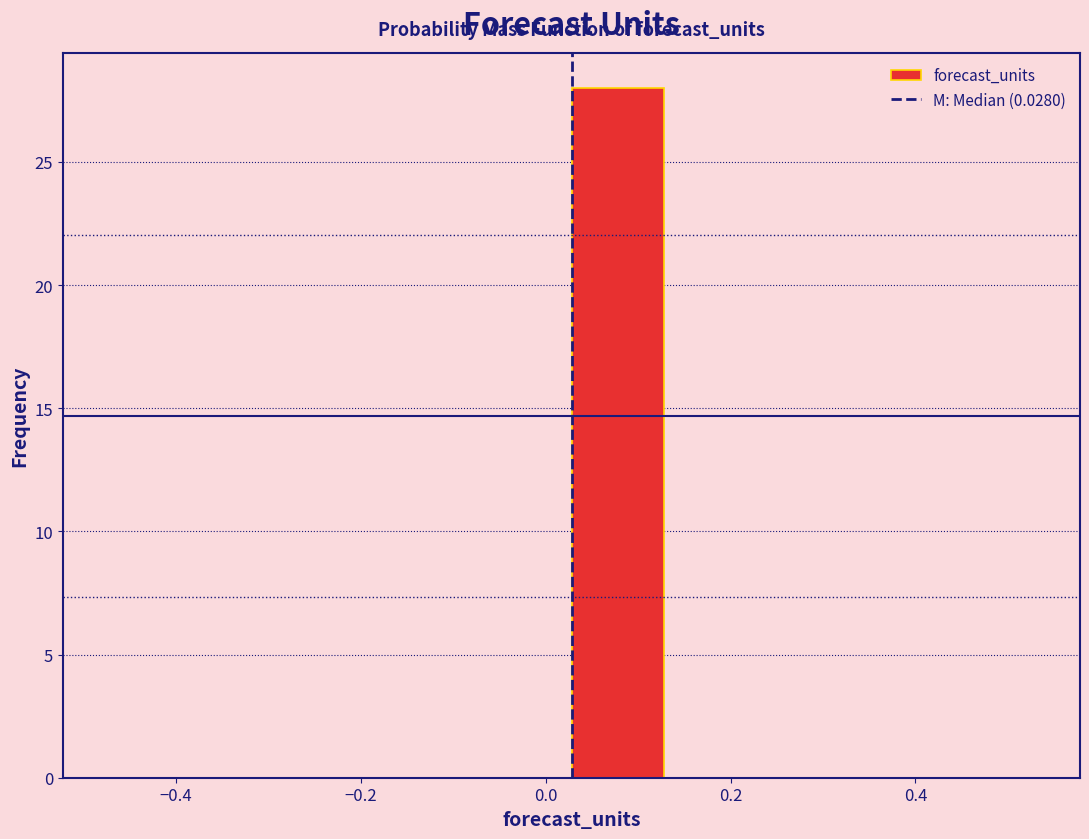

Which range on the x-axis has the tallest bar?

0.028 to 0.128